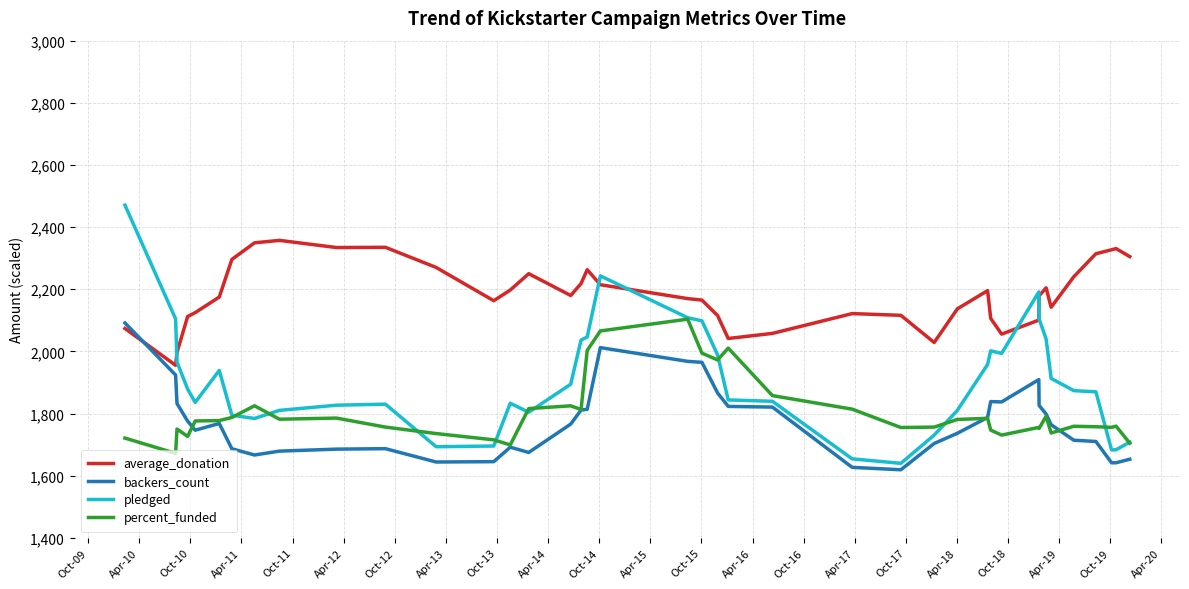

Which series has the widest spread of values?

pledged